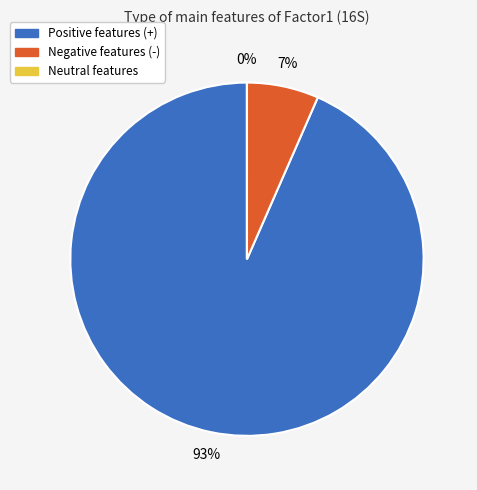

To the nearest percent, what is the average slice percentage?

33%